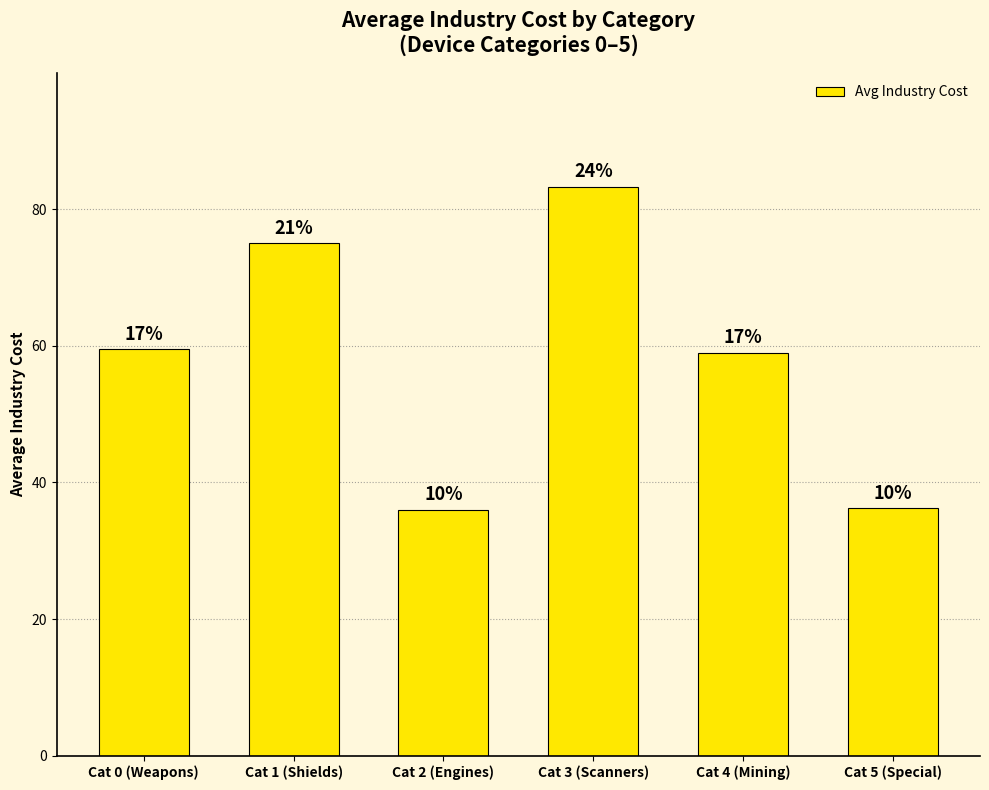

Are the bars grouped side by side (vs. stacked)?

No